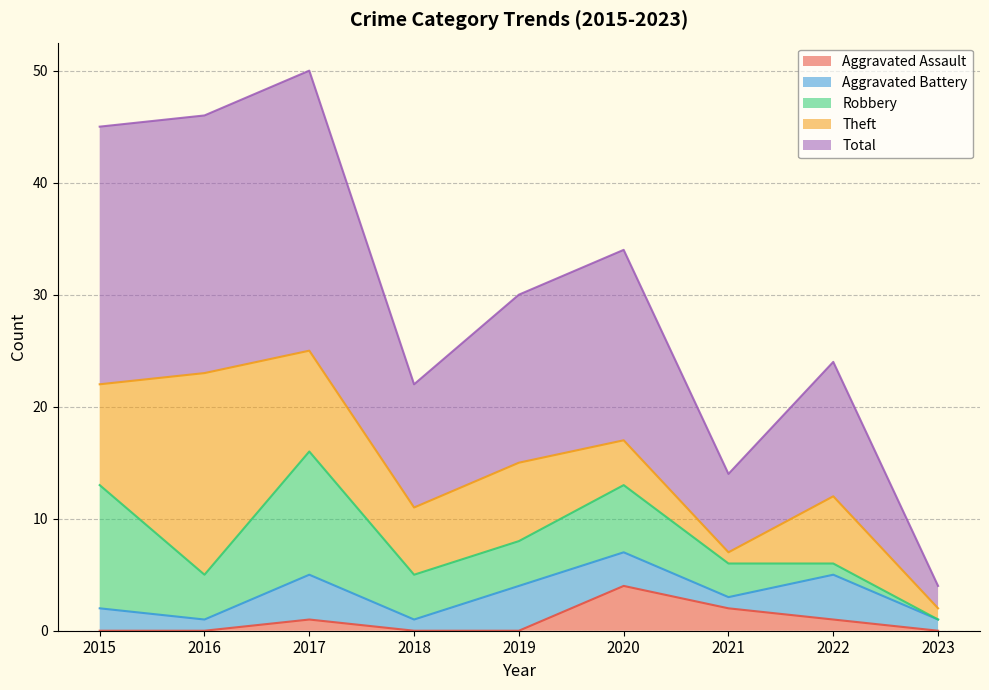

Count the number of categories in the chart.

9